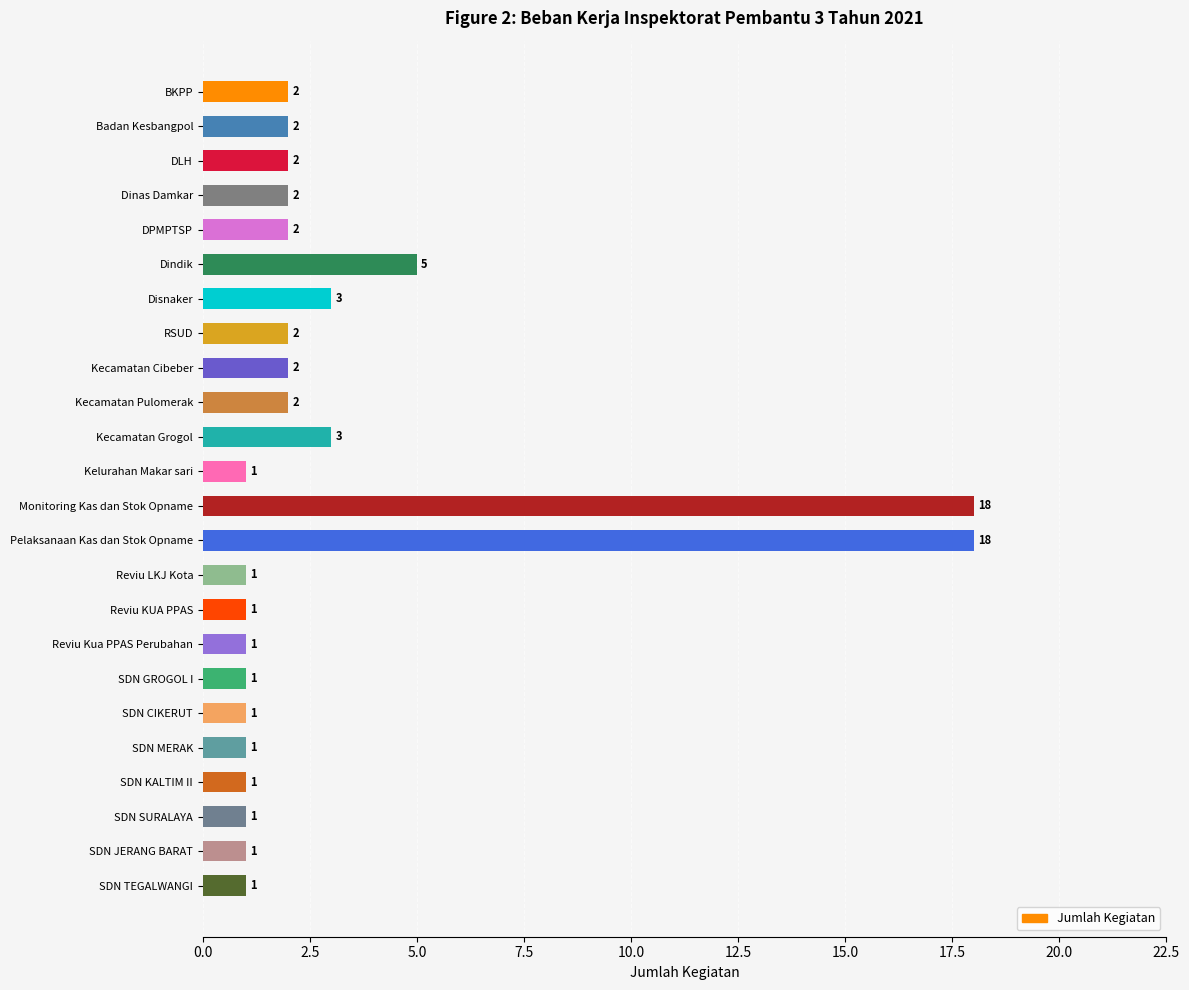

What is the value of the 5th bar from the top?

2